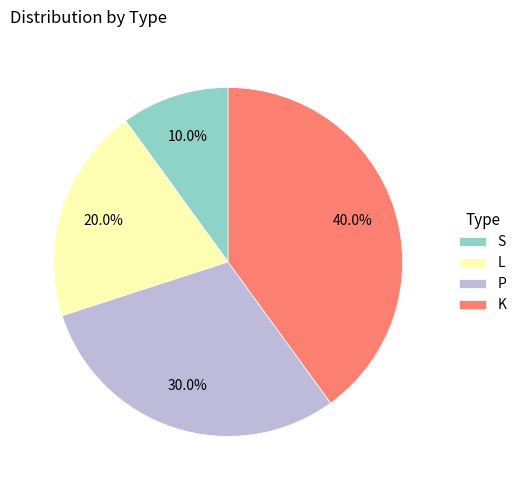

What percentage is the S slice, to the nearest percent?

10%